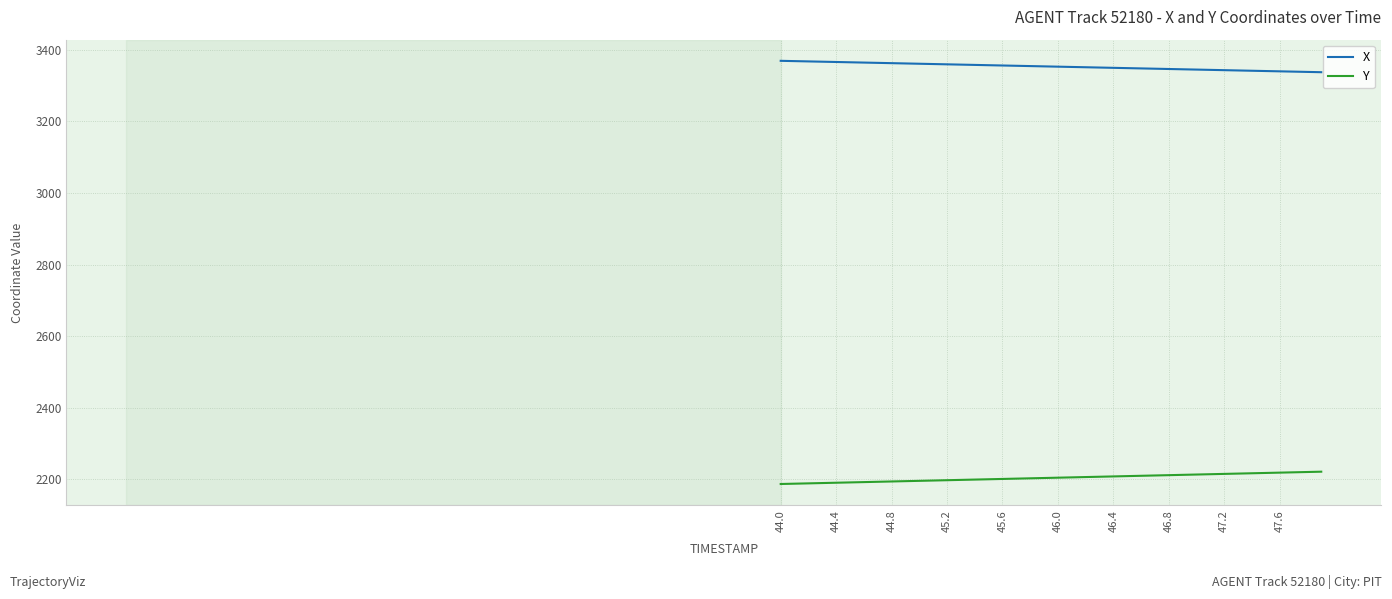

Which series has the largest total across all categories?

X